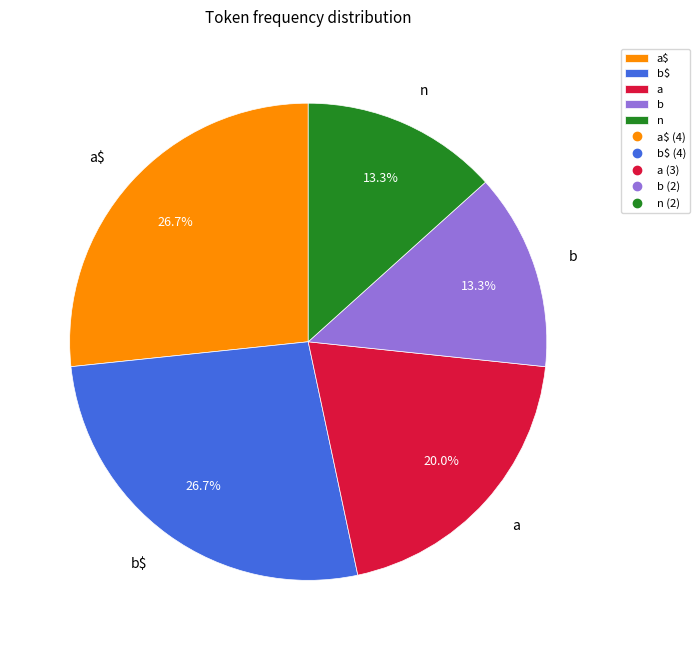

Does any single category account for the majority?

No